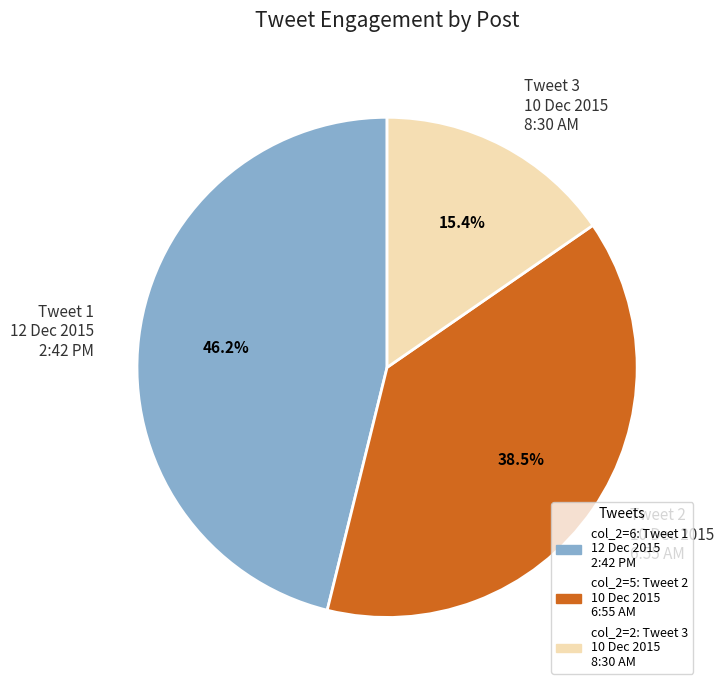

Is the sum of Tweet 2 10 Dec 2015 6:55 AM and Tweet 3 10 Dec 2015 8:30 AM greater than half?

Yes